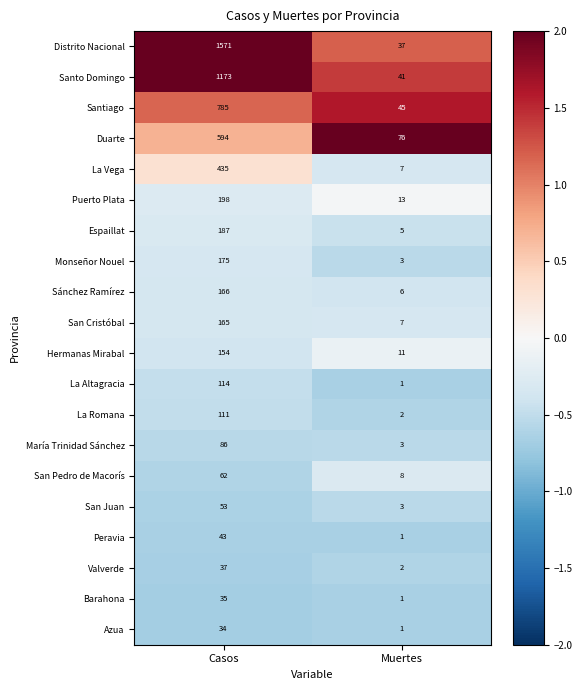

Which series has the widest spread of values?

Distrito Nacional